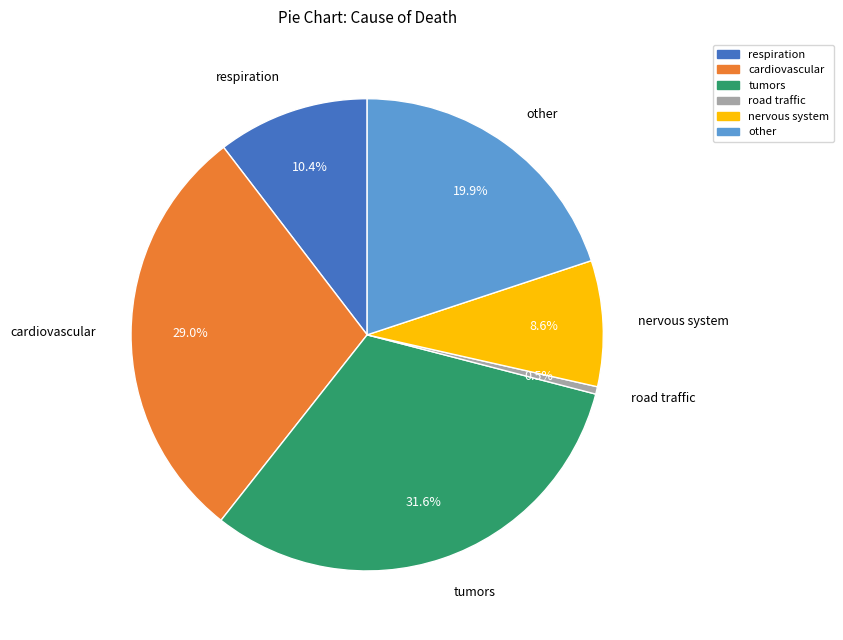

Which has a higher value, nervous system or respiration?

respiration